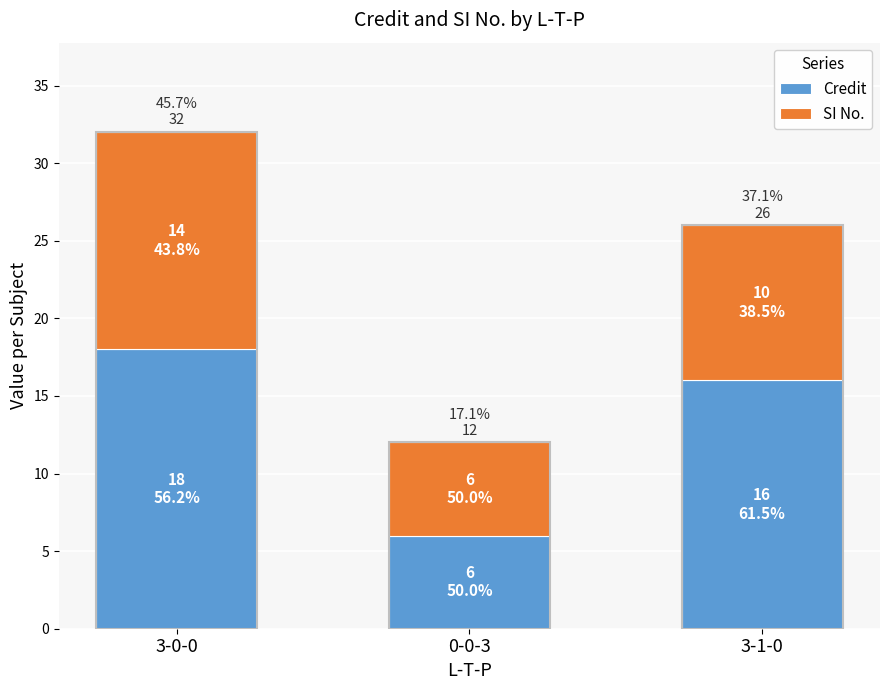

Reading left to right, list all the values displayed in this chart.

Credit: 18	6	16
SI No.: 14	6	10